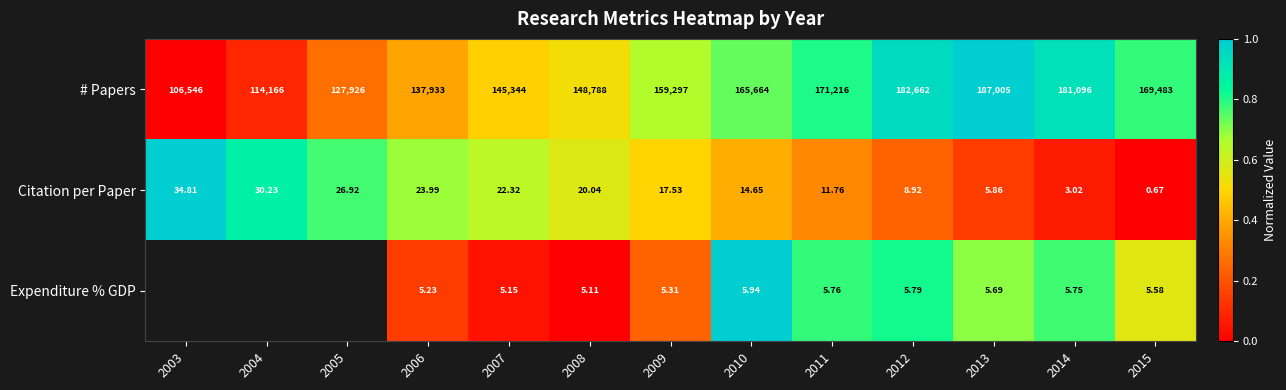

Is the value of Expenditure % GDP at 2010 greater than the value of # Papers at 2004?

No